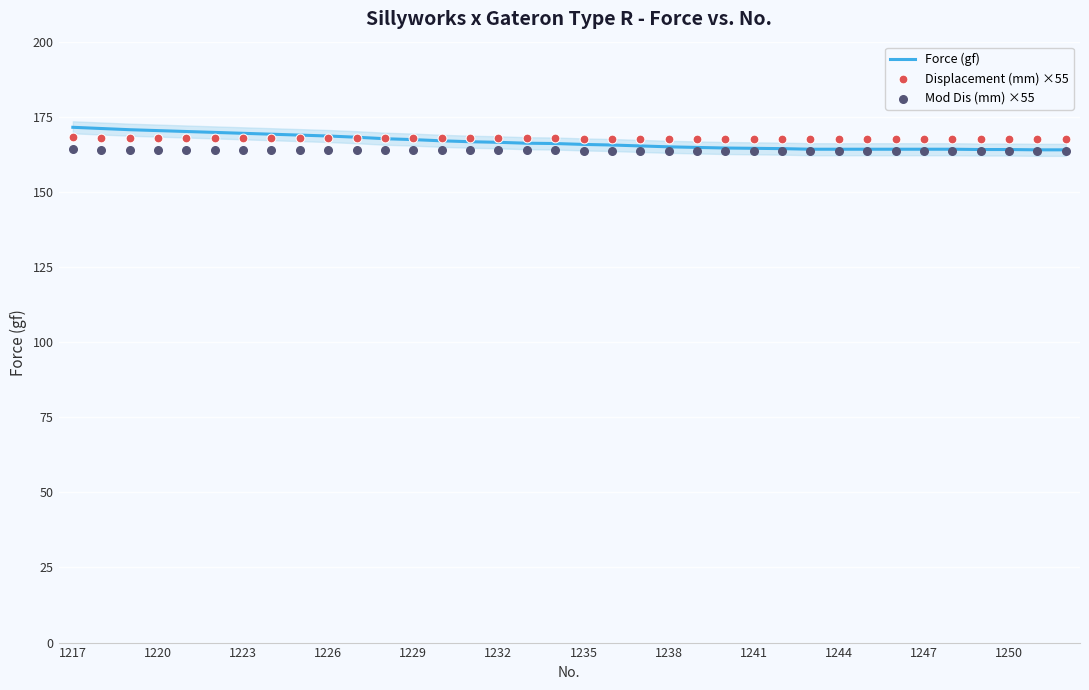

Which series contains the lowest Y value?

Mod Dis (mm) ×55